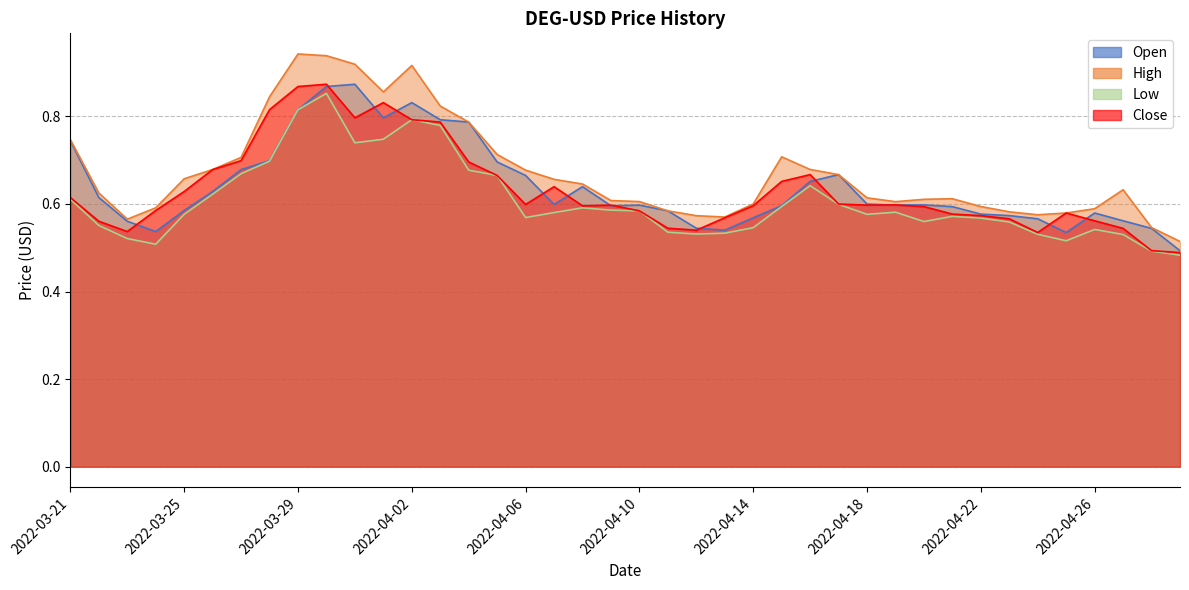

Reading left to right, what are all the values shown in this chart?

Open: 2022-03-21=0.7	2022-03-22=0.6	2022-03-23=0.6	2022-03-24=0.5	2022-03-25=0.6	2022-03-26=0.6	2022-03-27=0.7	2022-03-28=0.7	2022-03-29=0.8	2022-03-30=0.9	2022-03-31=0.9	2022-04-01=0.8	2022-04-02=0.8	2022-04-03=0.8	2022-04-04=0.8	2022-04-05=0.7	2022-04-06=0.7	2022-04-07=0.6	2022-04-08=0.6	2022-04-09=0.6	2022-04-10=0.6	2022-04-11=0.6	2022-04-12=0.5	2022-04-13=0.5	2022-04-14=0.6	2022-04-15=0.6	2022-04-16=0.7	2022-04-17=0.7	2022-04-18=0.6	2022-04-19=0.6	2022-04-20=0.6	2022-04-21=0.6	2022-04-22=0.6	2022-04-23=0.6	2022-04-24=0.6	2022-04-25=0.5	2022-04-26=0.6	2022-04-27=0.6	2022-04-28=0.5	2022-04-29=0.5
High: 2022-03-21=0.7	2022-03-22=0.6	2022-03-23=0.6	2022-03-24=0.6	2022-03-25=0.7	2022-03-26=0.7	2022-03-27=0.7	2022-03-28=0.8	2022-03-29=0.9	2022-03-30=0.9	2022-03-31=0.9	2022-04-01=0.9	2022-04-02=0.9	2022-04-03=0.8	2022-04-04=0.8	2022-04-05=0.7	2022-04-06=0.7	2022-04-07=0.7	2022-04-08=0.6	2022-04-09=0.6	2022-04-10=0.6	2022-04-11=0.6	2022-04-12=0.6	2022-04-13=0.6	2022-04-14=0.6	2022-04-15=0.7	2022-04-16=0.7	2022-04-17=0.7	2022-04-18=0.6	2022-04-19=0.6	2022-04-20=0.6	2022-04-21=0.6	2022-04-22=0.6	2022-04-23=0.6	2022-04-24=0.6	2022-04-25=0.6	2022-04-26=0.6	2022-04-27=0.6	2022-04-28=0.5	2022-04-29=0.5
Low: 2022-03-21=0.6	2022-03-22=0.6	2022-03-23=0.5	2022-03-24=0.5	2022-03-25=0.6	2022-03-26=0.6	2022-03-27=0.7	2022-03-28=0.7	2022-03-29=0.8	2022-03-30=0.9	2022-03-31=0.7	2022-04-01=0.7	2022-04-02=0.8	2022-04-03=0.8	2022-04-04=0.7	2022-04-05=0.7	2022-04-06=0.6	2022-04-07=0.6	2022-04-08=0.6	2022-04-09=0.6	2022-04-10=0.6	2022-04-11=0.5	2022-04-12=0.5	2022-04-13=0.5	2022-04-14=0.5	2022-04-15=0.6	2022-04-16=0.6	2022-04-17=0.6	2022-04-18=0.6	2022-04-19=0.6	2022-04-20=0.6	2022-04-21=0.6	2022-04-22=0.6	2022-04-23=0.6	2022-04-24=0.5	2022-04-25=0.5	2022-04-26=0.5	2022-04-27=0.5	2022-04-28=0.5	2022-04-29=0.5
Close: 2022-03-21=0.6	2022-03-22=0.6	2022-03-23=0.5	2022-03-24=0.6	2022-03-25=0.6	2022-03-26=0.7	2022-03-27=0.7	2022-03-28=0.8	2022-03-29=0.9	2022-03-30=0.9	2022-03-31=0.8	2022-04-01=0.8	2022-04-02=0.8	2022-04-03=0.8	2022-04-04=0.7	2022-04-05=0.7	2022-04-06=0.6	2022-04-07=0.6	2022-04-08=0.6	2022-04-09=0.6	2022-04-10=0.6	2022-04-11=0.5	2022-04-12=0.5	2022-04-13=0.6	2022-04-14=0.6	2022-04-15=0.7	2022-04-16=0.7	2022-04-17=0.6	2022-04-18=0.6	2022-04-19=0.6	2022-04-20=0.6	2022-04-21=0.6	2022-04-22=0.6	2022-04-23=0.6	2022-04-24=0.5	2022-04-25=0.6	2022-04-26=0.6	2022-04-27=0.5	2022-04-28=0.5	2022-04-29=0.5